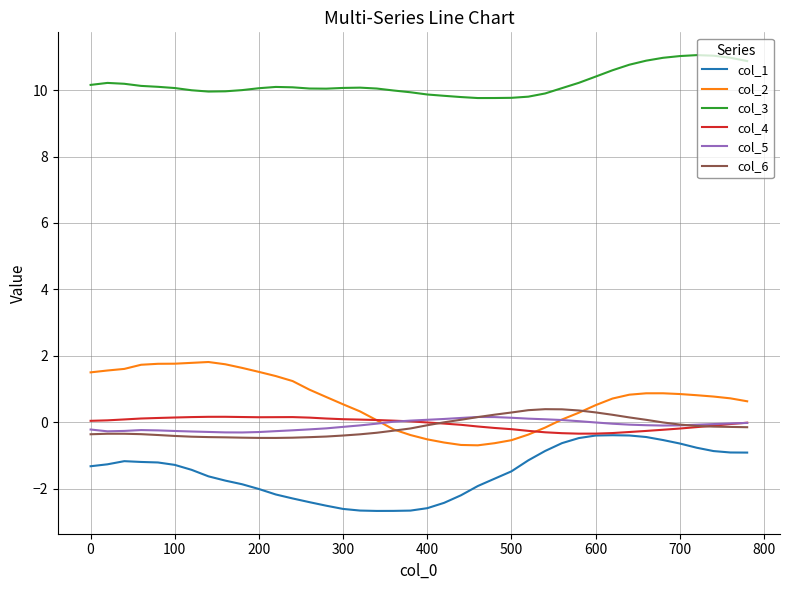

What is the sum of all col_5 values?

-3.7